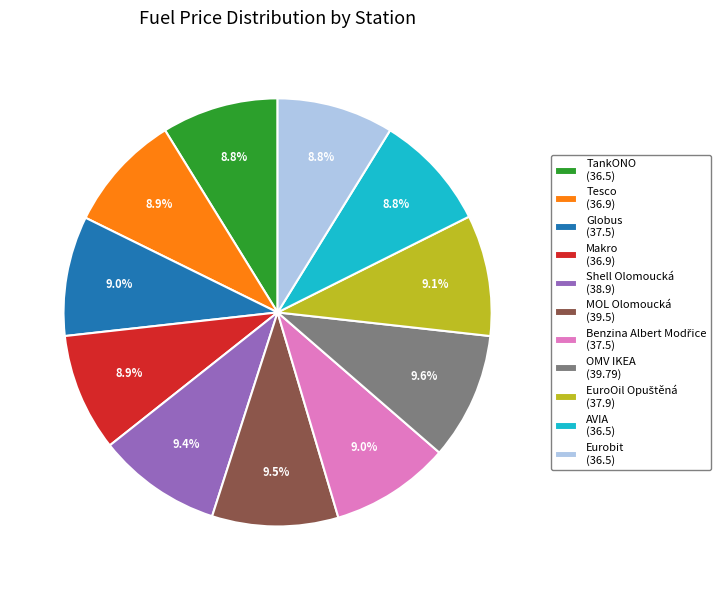

Approximately how many times larger is the value at Makro (36.9) compared to Eurobit (36.5)?

1.0